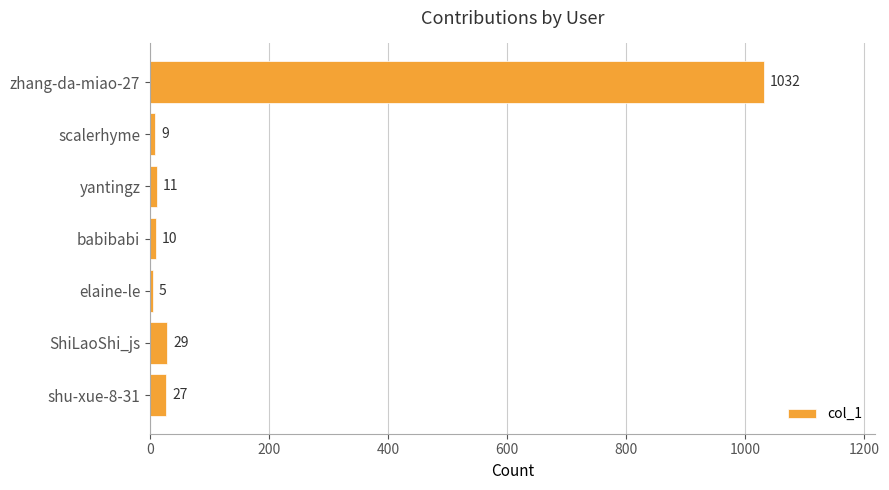

Does the chart contain stacked bars?

No